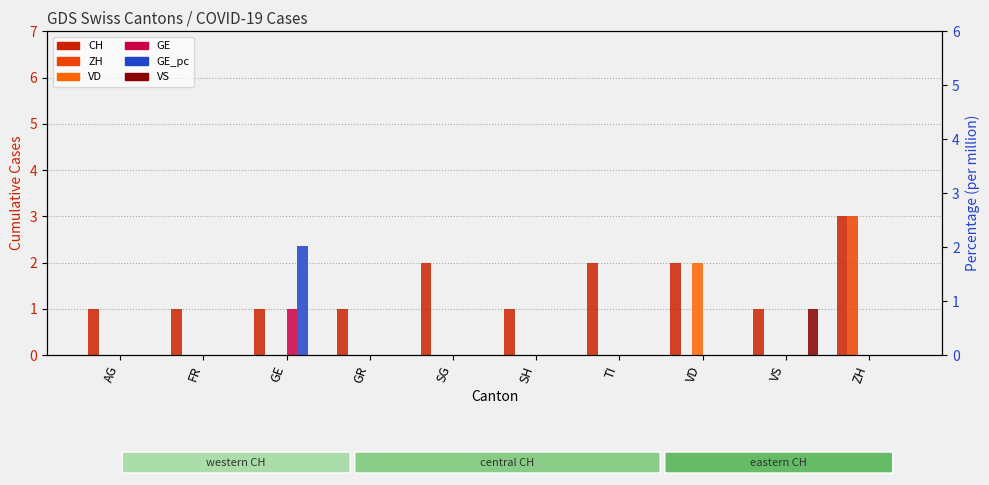

What is the difference between the VD values at SH and VD?

2.0